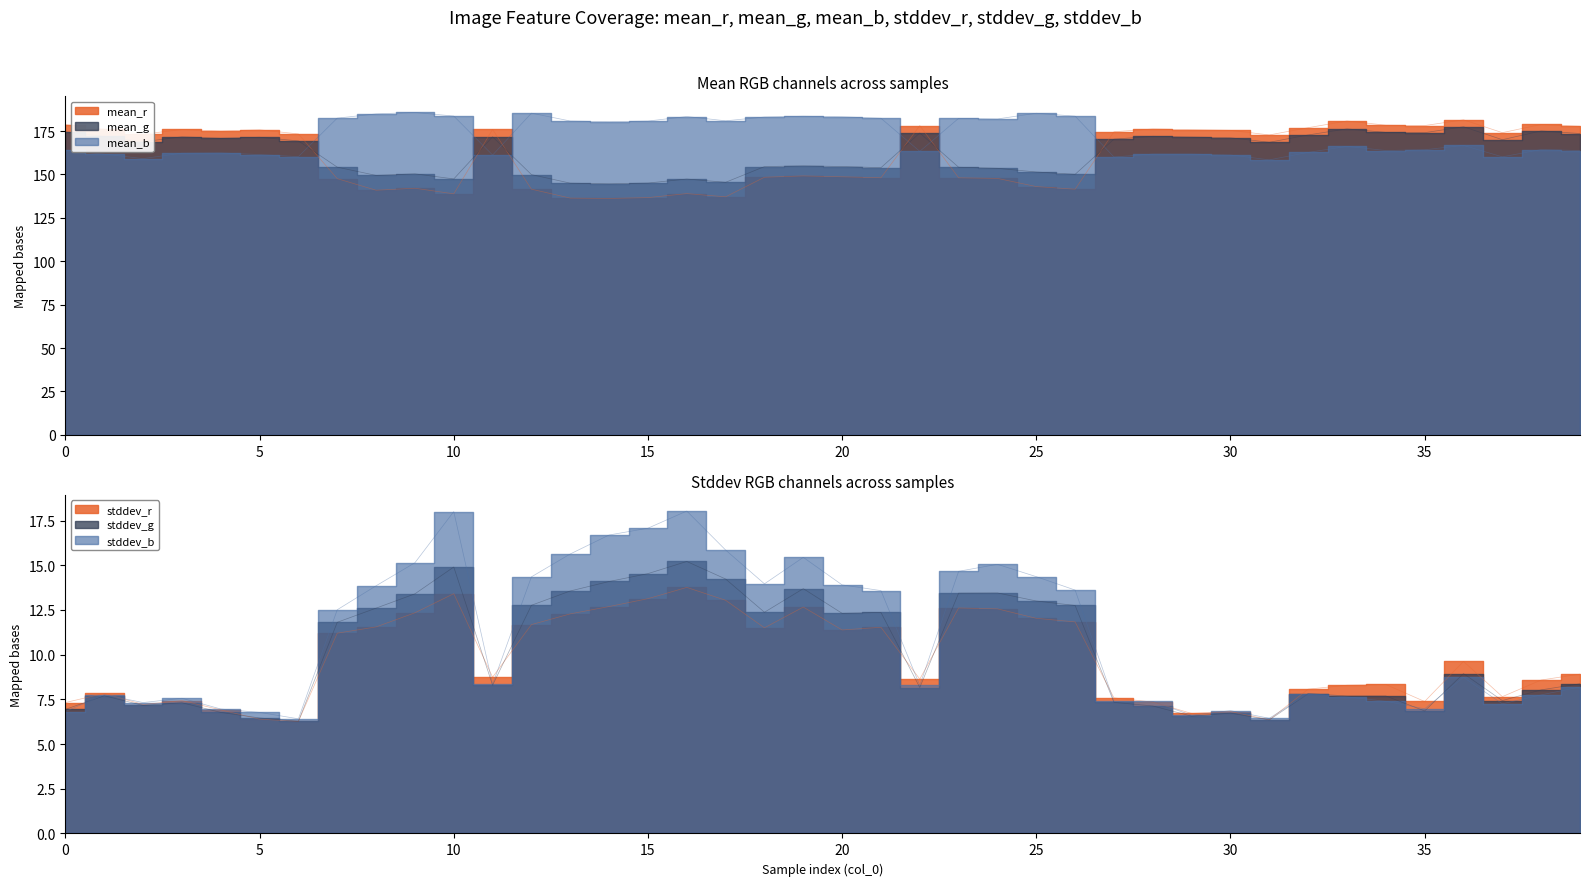

What is the difference between the highest and lowest values at 21?

170.8